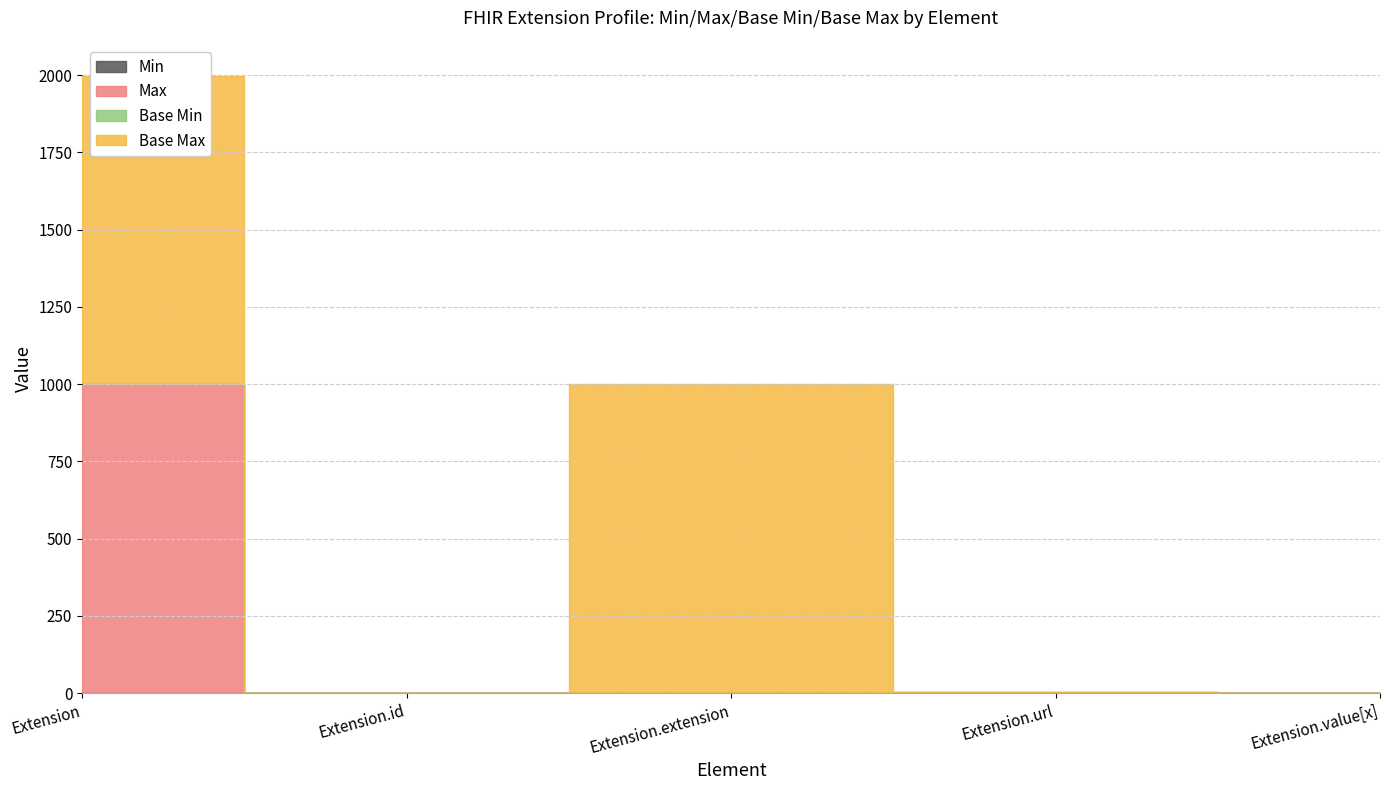

What position from the right is Extension?

5